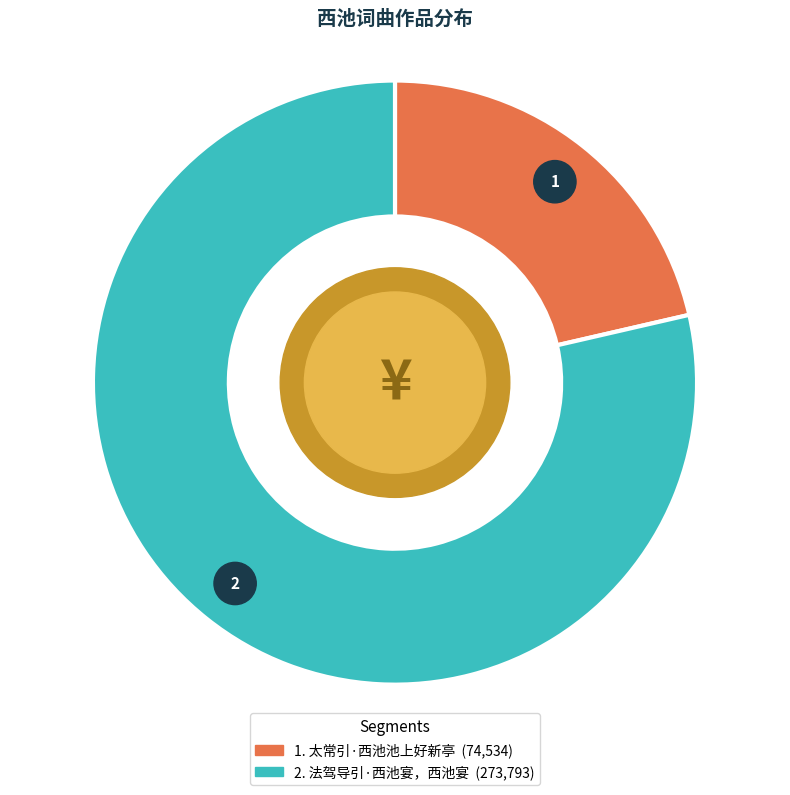

To the nearest percent, what is the difference between the 法驾导引·西池宴，西池宴 and 太常引·西池池上好新亭 slice percentages?

57%